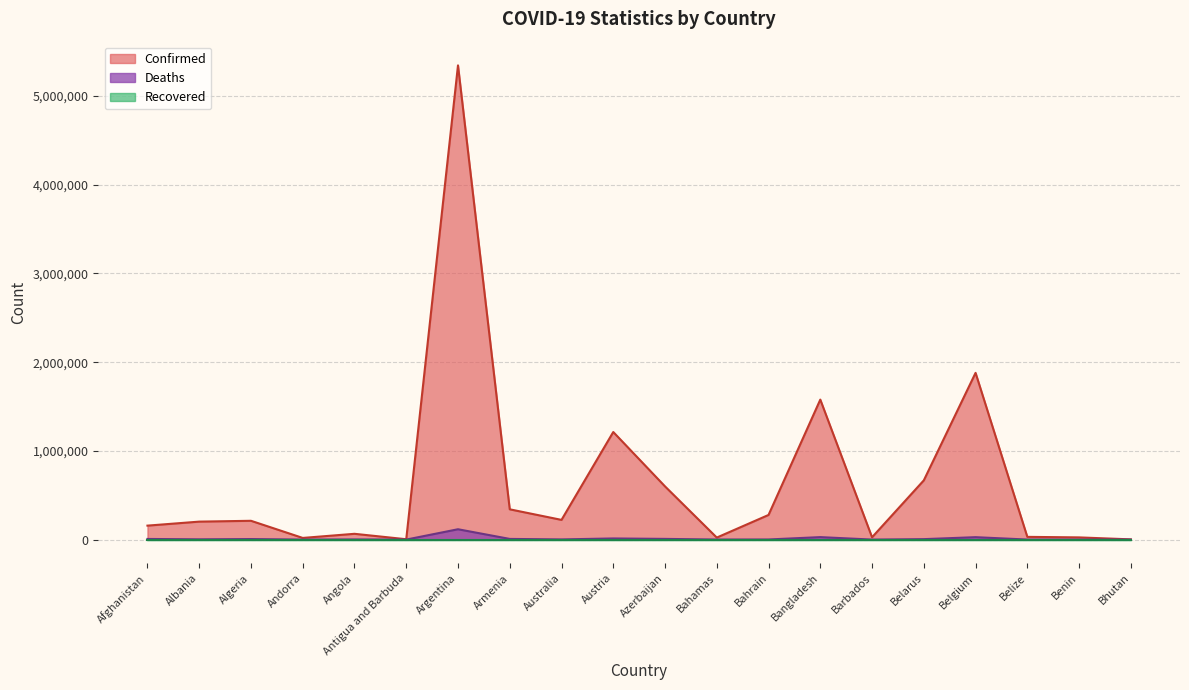

How many series are shown in this chart?

3